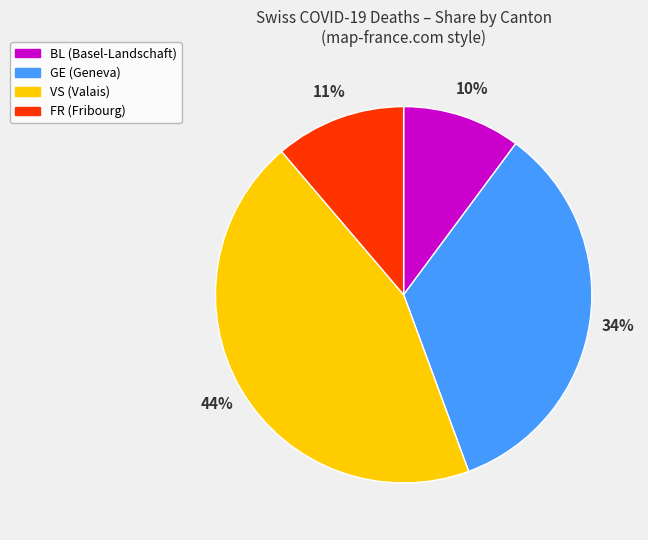

Is there a majority slice in this chart?

No